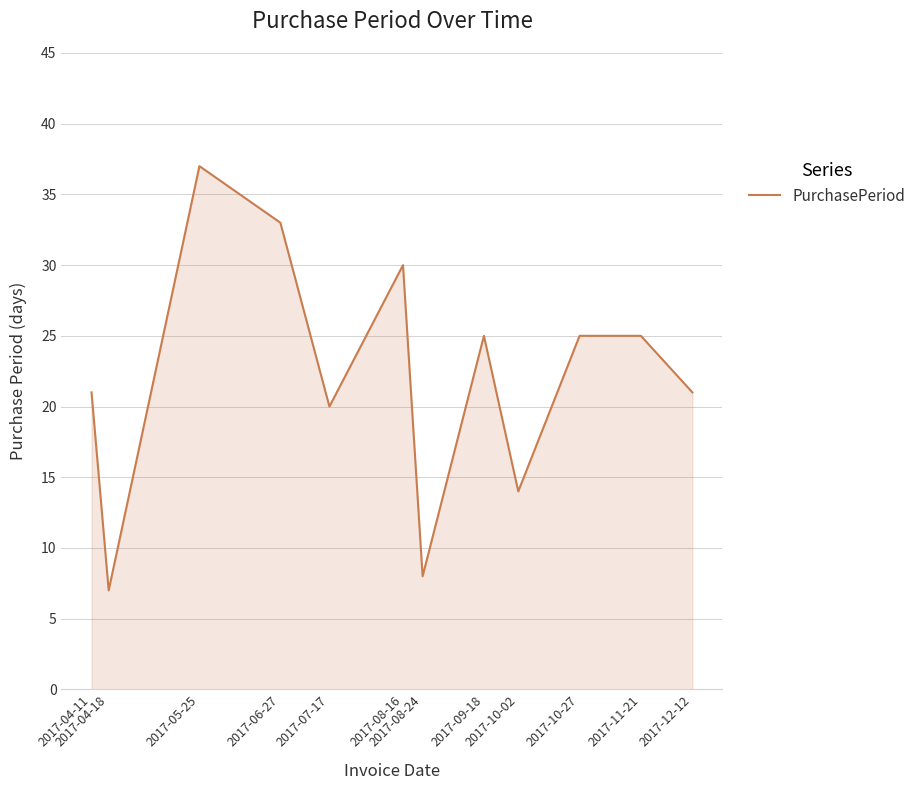

What is the minimum value shown in the chart?

7